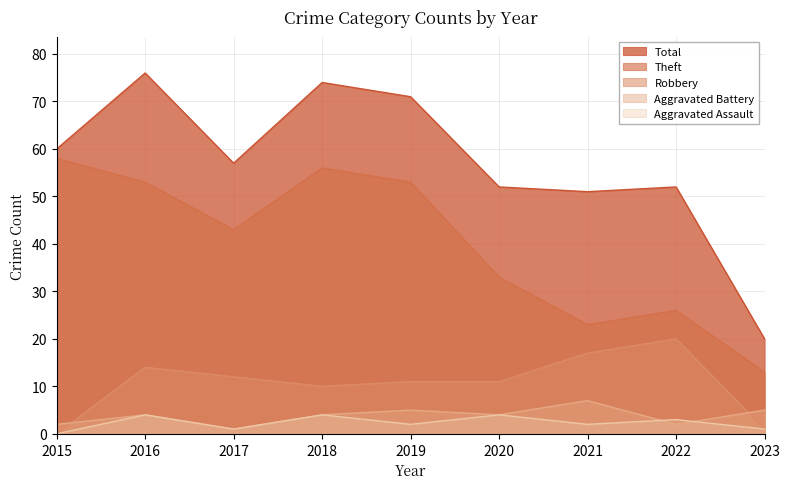

Reading left to right, list all the values displayed in this chart.

Theft: 58	53	43	56	53	33	23	26	13
Robbery: 0	14	12	10	11	11	17	20	1
Aggravated Battery: 2	4	1	4	5	4	7	2	5
Aggravated Assault: 0	4	1	4	2	4	2	3	1
Total: 60	76	57	74	71	52	51	52	20